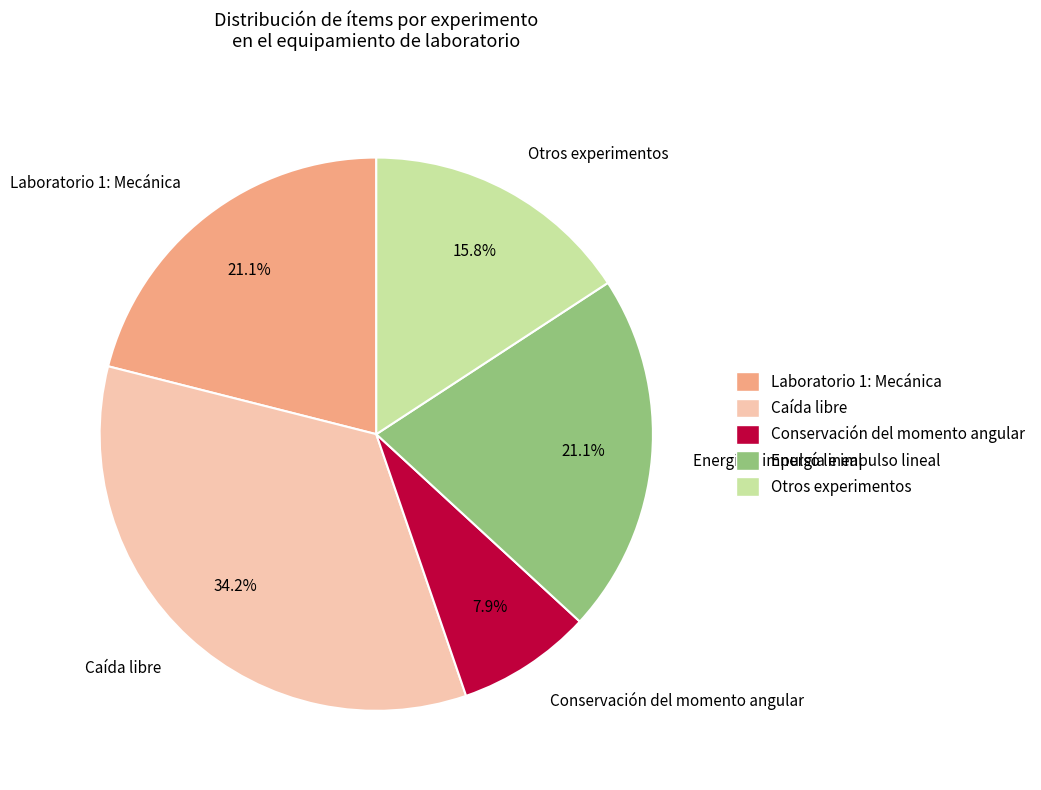

True or false: Energía e impulso lineal accounts for 15% of the total.

False